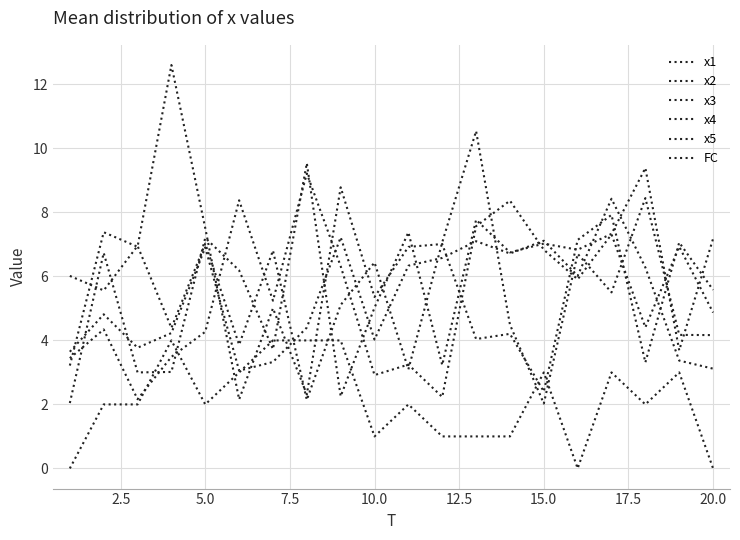

Which category has the highest value in the x4 series?

17.5